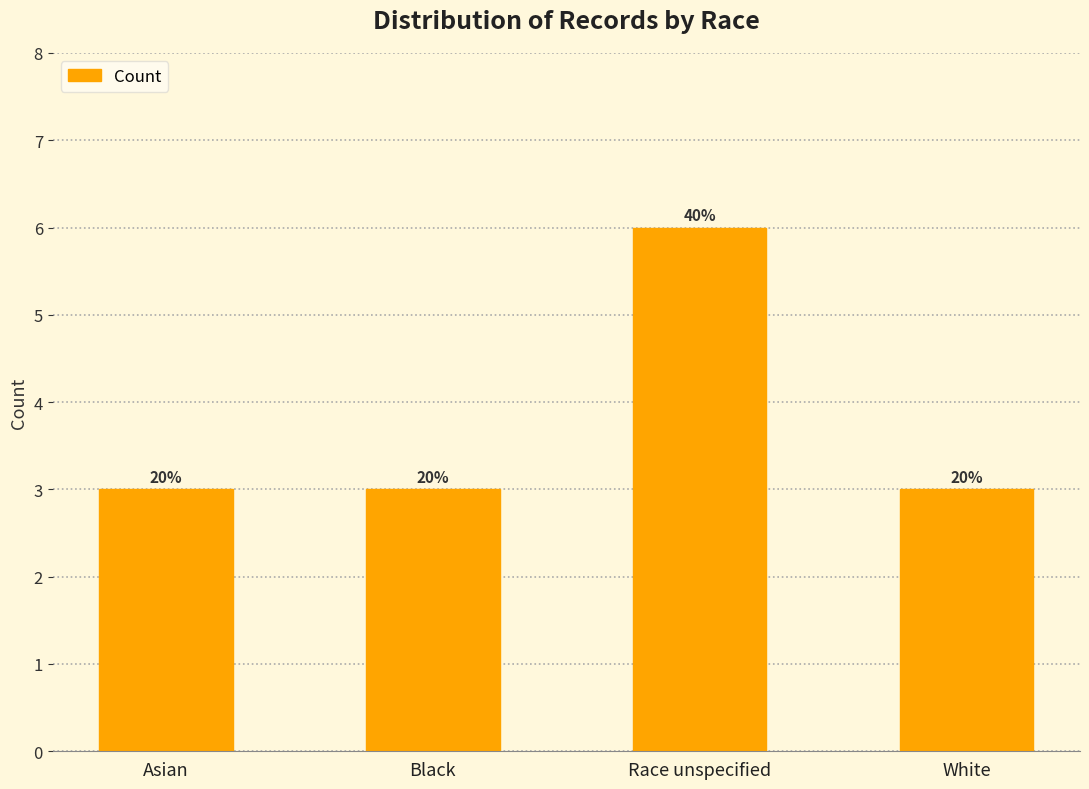

Rank the categories by value from lowest to highest.

Asian, Black, White, Race unspecified